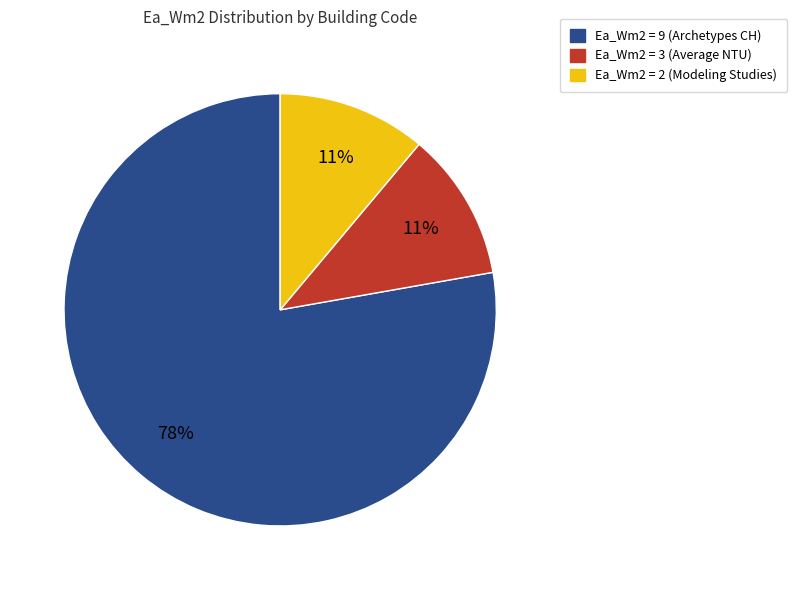

To the nearest percent, what is the difference between the largest and smallest slice percentages?

67%